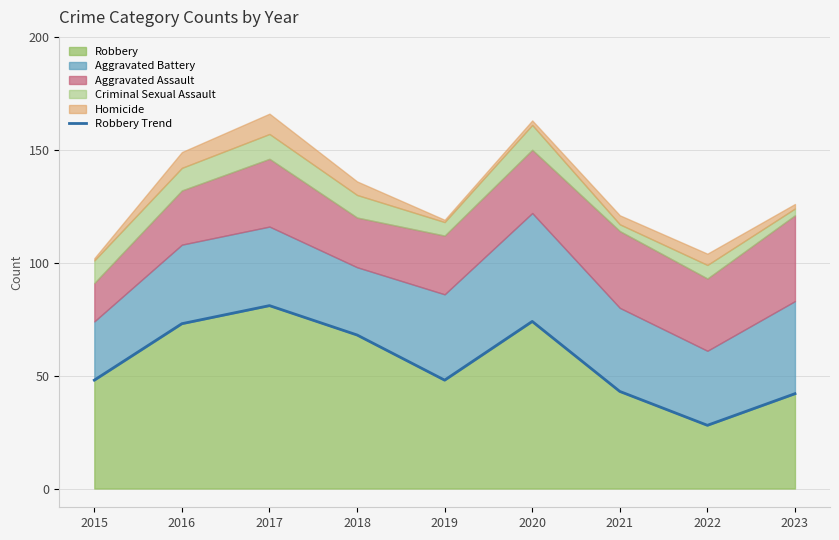

Between 2018 and 2021, which is larger?

2018